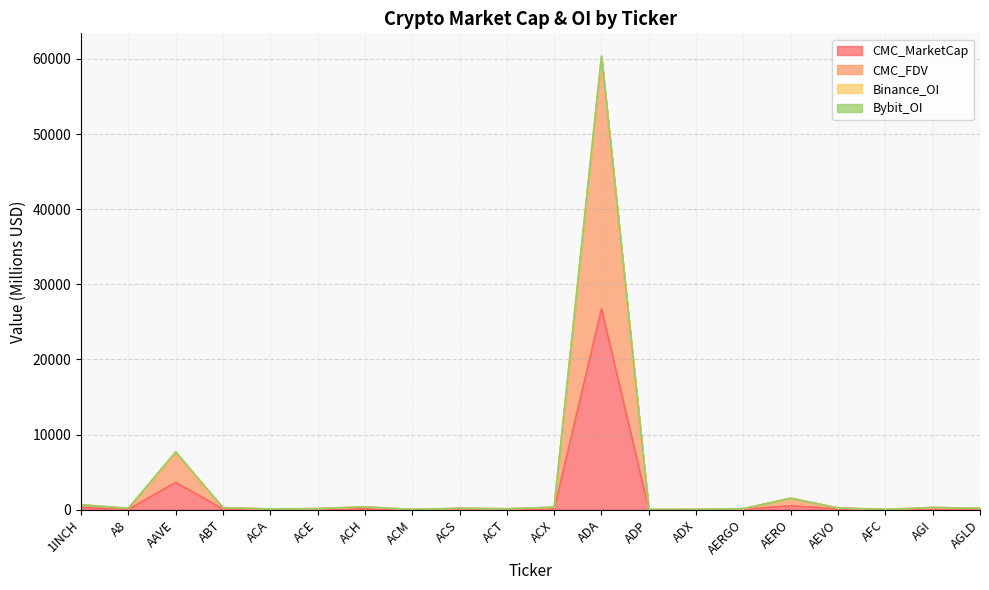

At which label does CMC_MarketCap reach its minimum?

AFC